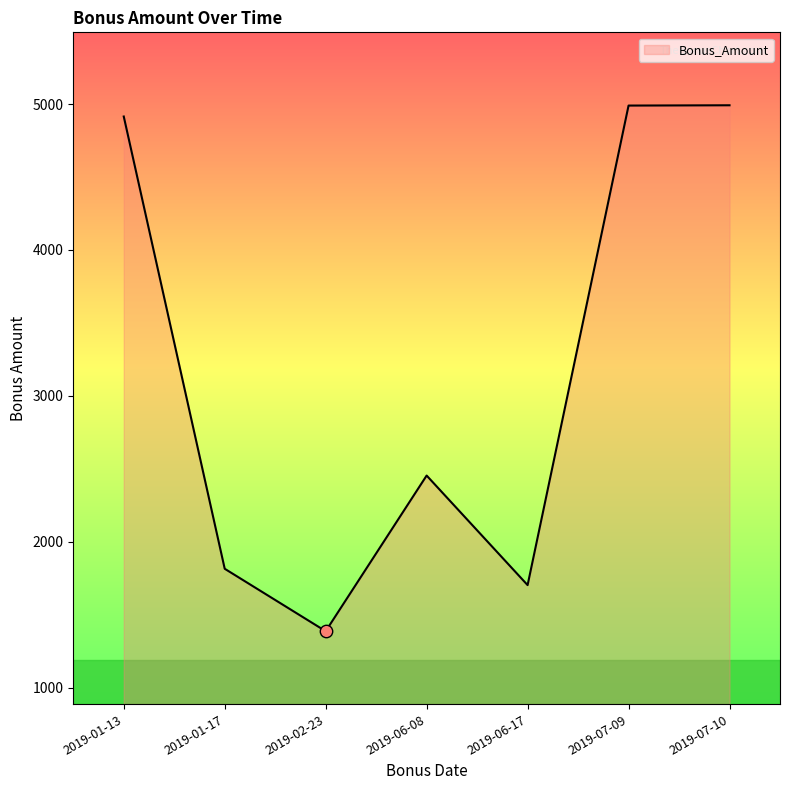

Approximately how many times larger is the value at 2019-07-10 compared to 2019-02-23?

3.6